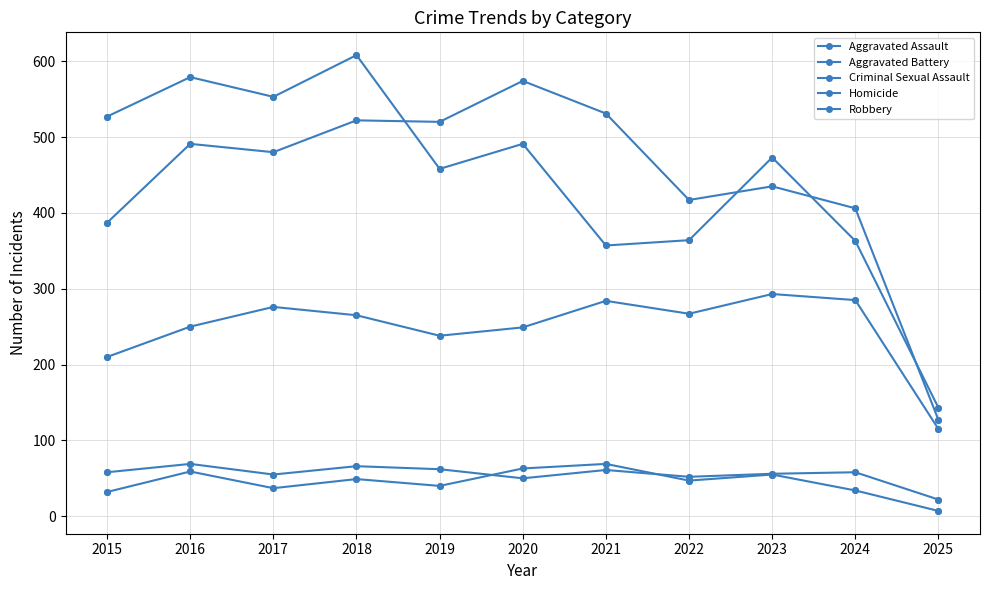

Is this an area chart (filled region under the line)?

No